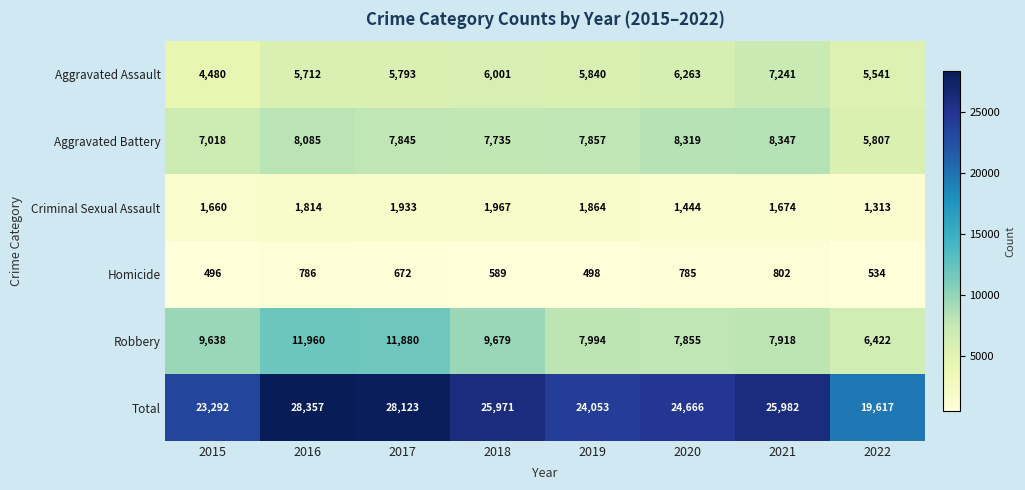

At how many categories does at least one series exceed 10168?

8